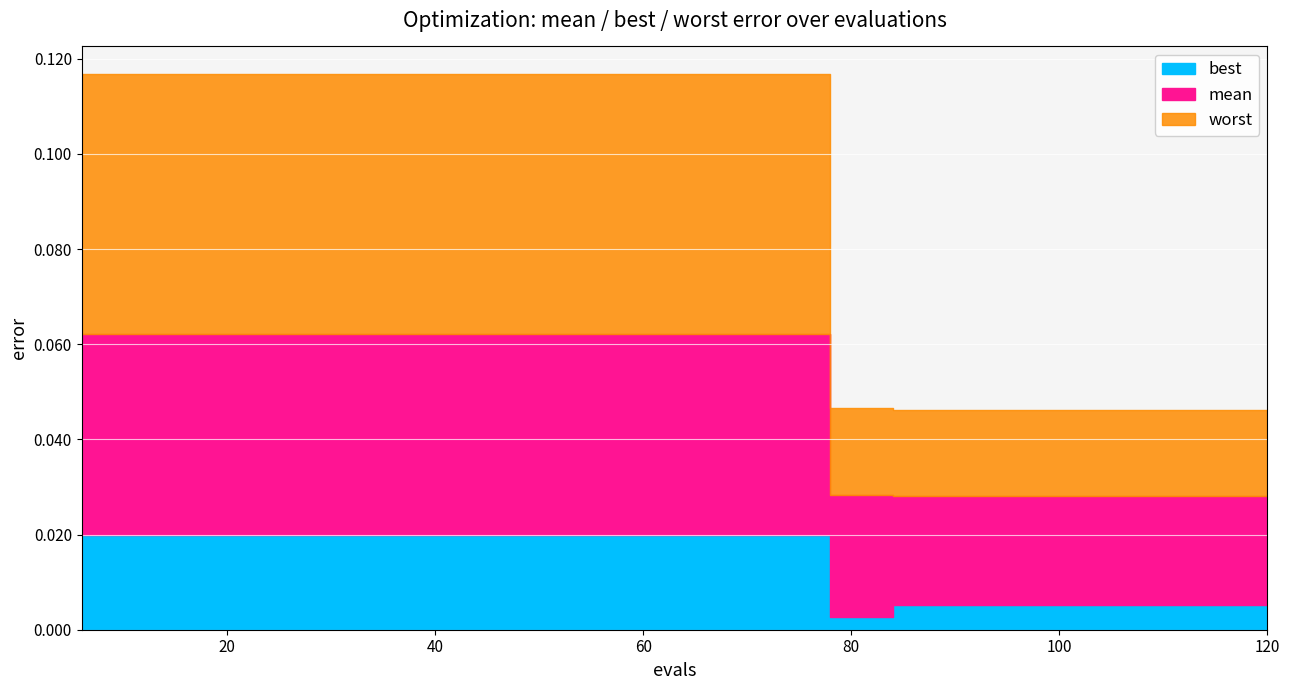

The value of best at 42 is 0.0. True or false?

False